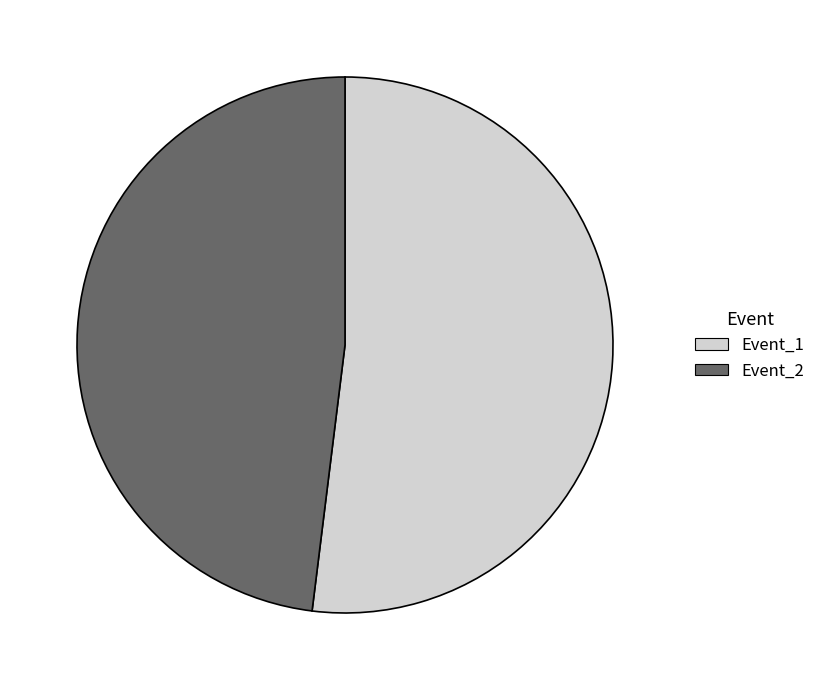

Does any single category account for the majority?

Yes